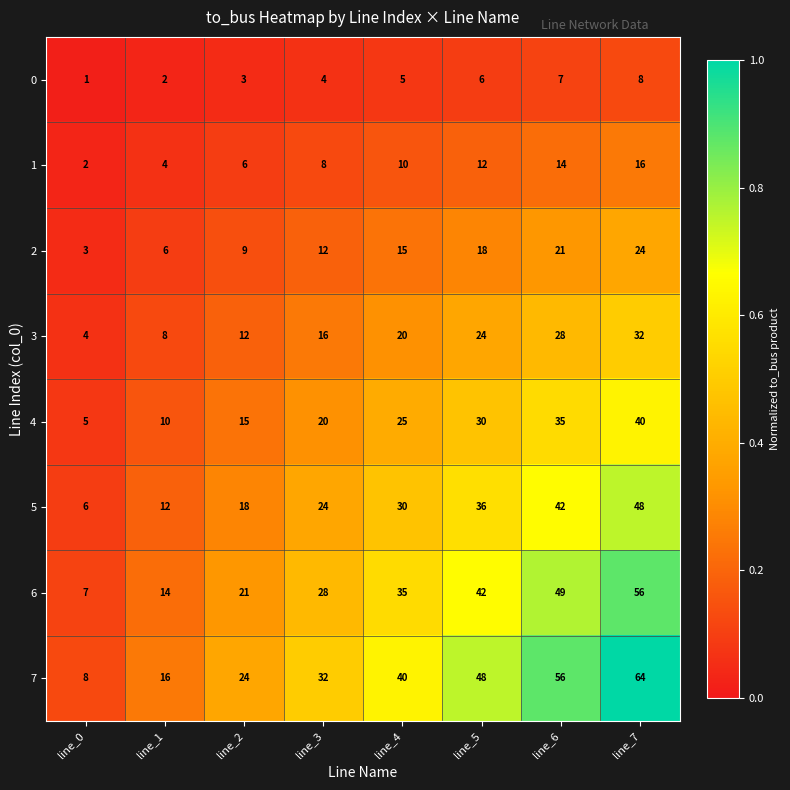

What is the difference between the 0 values at line_2 and line_5?

3